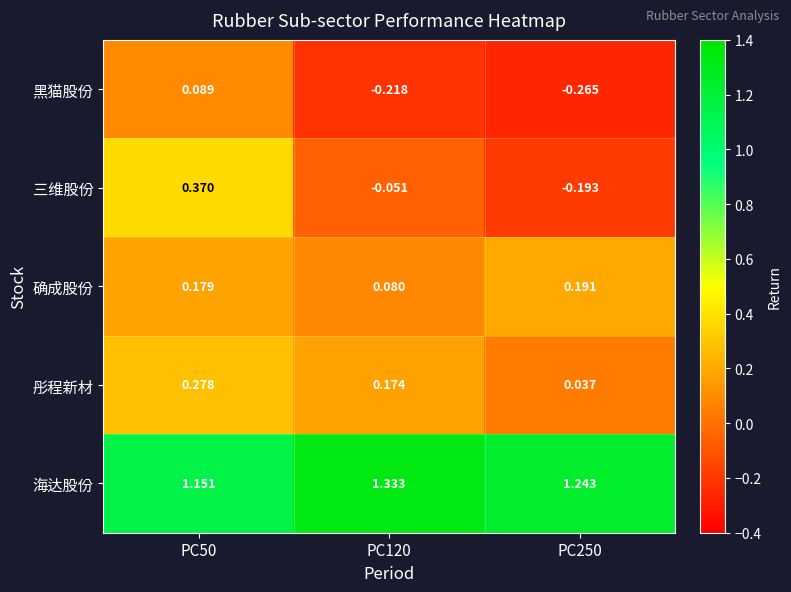

Rank the series by their maximum value, from lowest to highest.

黑猫股份, 确成股份, 彤程新材, 三维股份, 海达股份